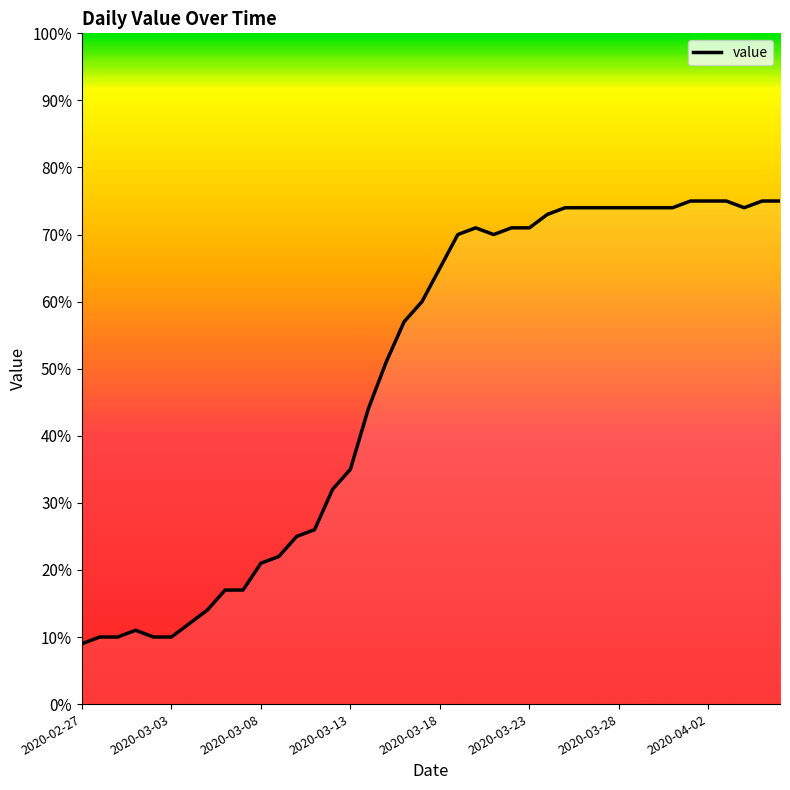

Reading left to right, list all the values displayed in this chart.

9	10	10	11	10	10	12	14	17	17	21	22	25	26	32	35	44	51	57	60	65	70	71	70	71	71	73	74	74	74	74	74	74	74	75	75	75	74	75	75